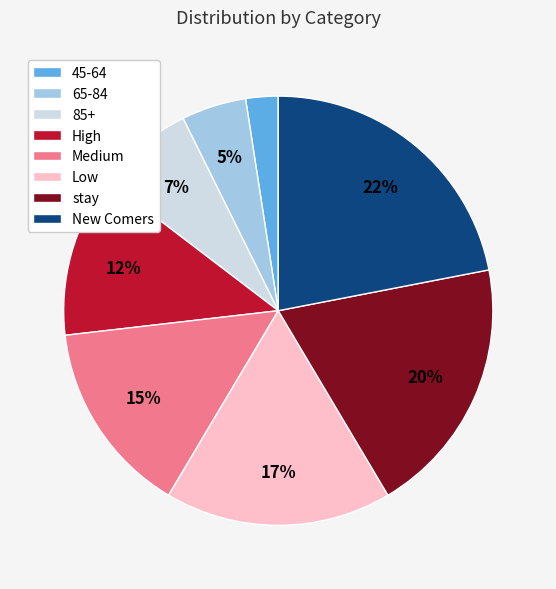

Is there any slice that represents more than half of the pie?

No